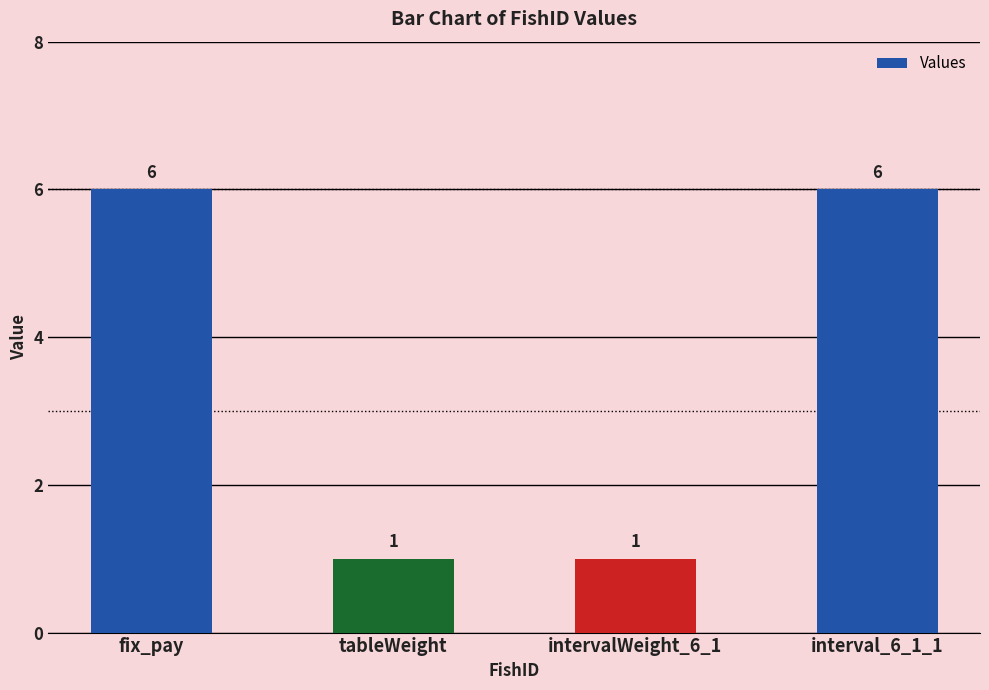

How many values are between 1 and 6?

4